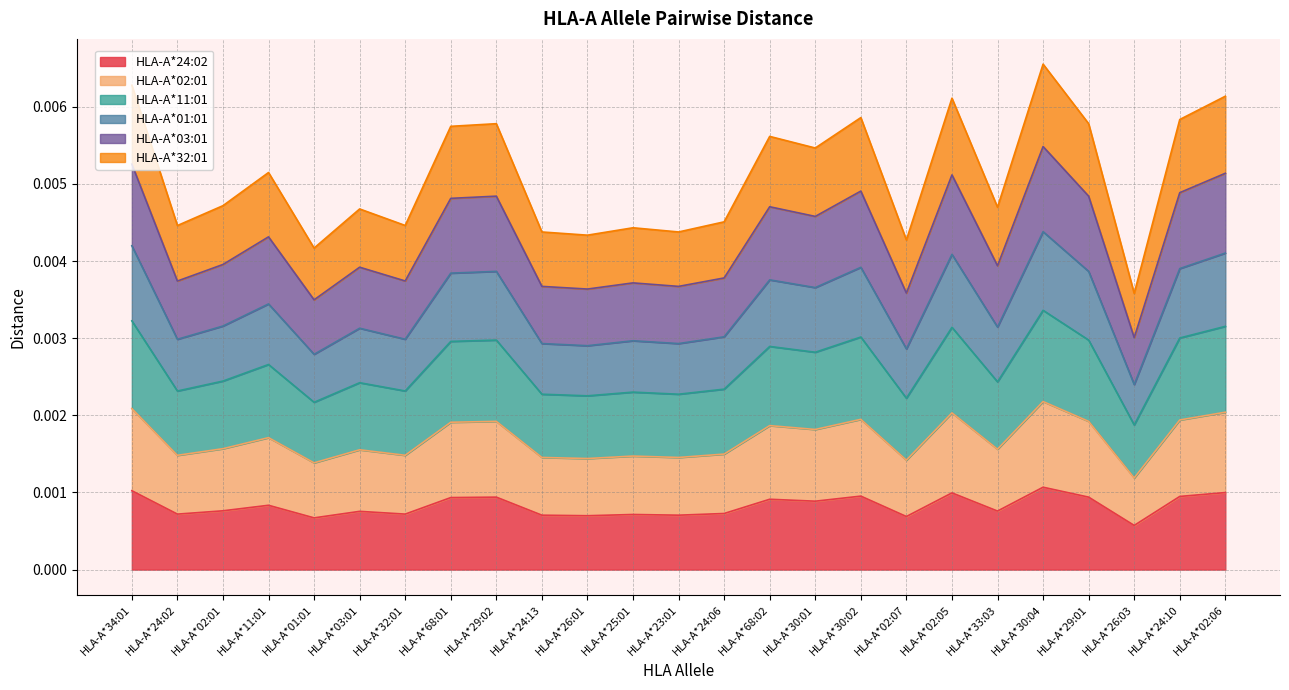

Is it true that HLA-A*02:01 equals 0.0 at HLA-A*24:13?

False